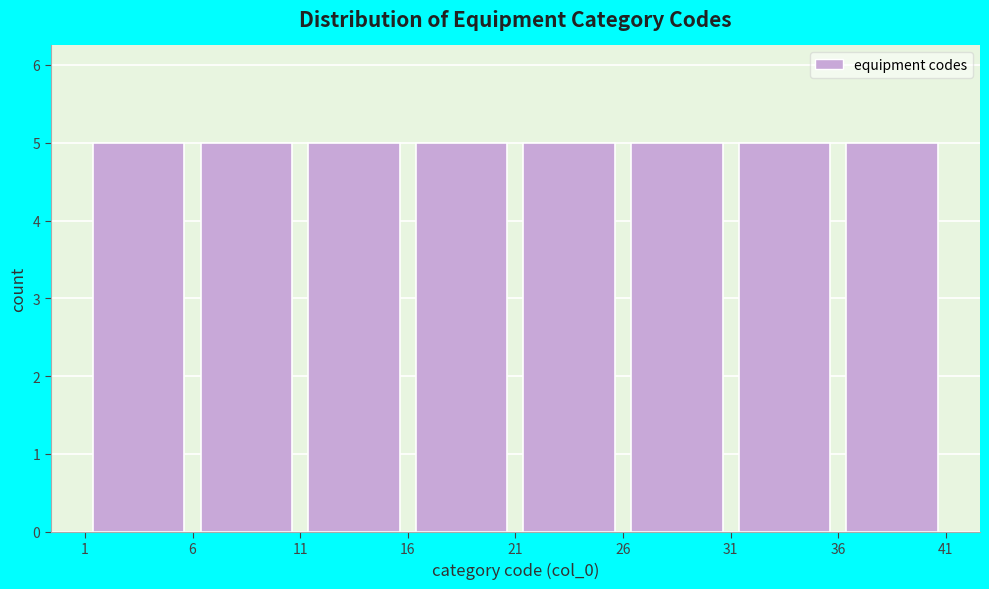

Reading left to right, list every bar in this chart as the range it spans on the x-axis followed by its height. The values are not printed on the chart, so give them approximately, as read against the axis.

1 to 6: 5
6 to 11: 5
11 to 16: 5
16 to 21: 5
21 to 26: 5
26 to 31: 5
31 to 36: 5
36 to 41: 5